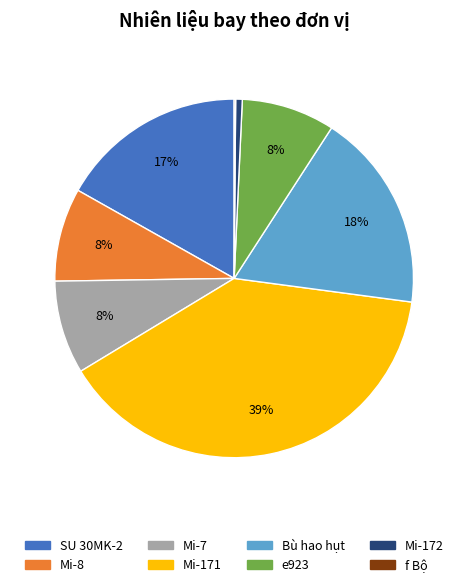

Is the sum of Mi-8 and Mi-172 greater than half?

No